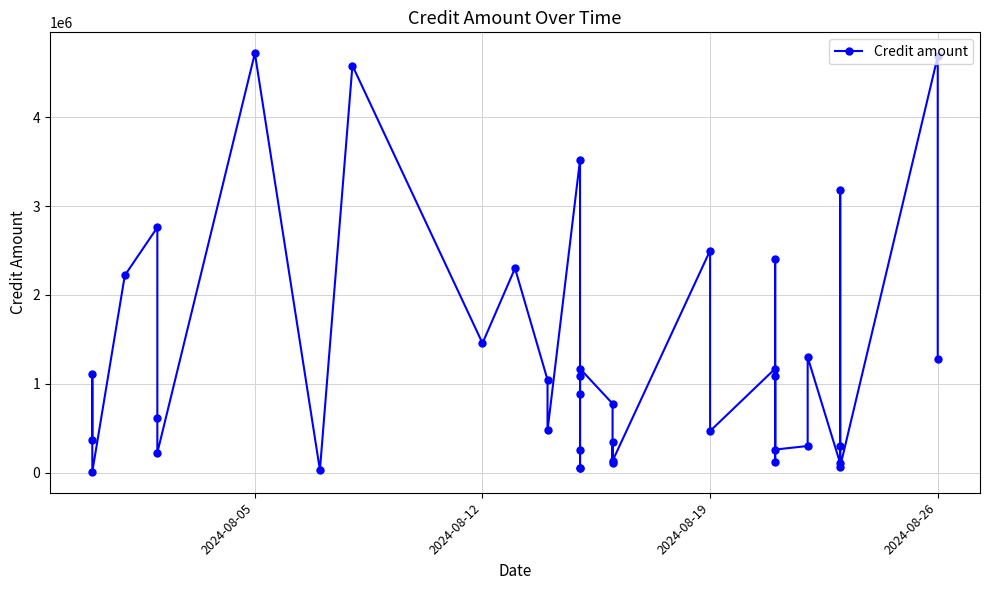

Is it true that the value at 29 is 49034.8?

False